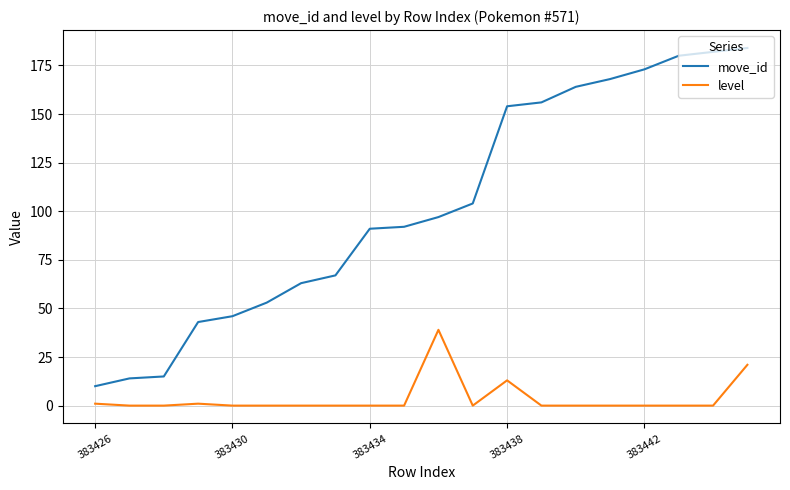

True or false: move_id and level cross at least once.

False